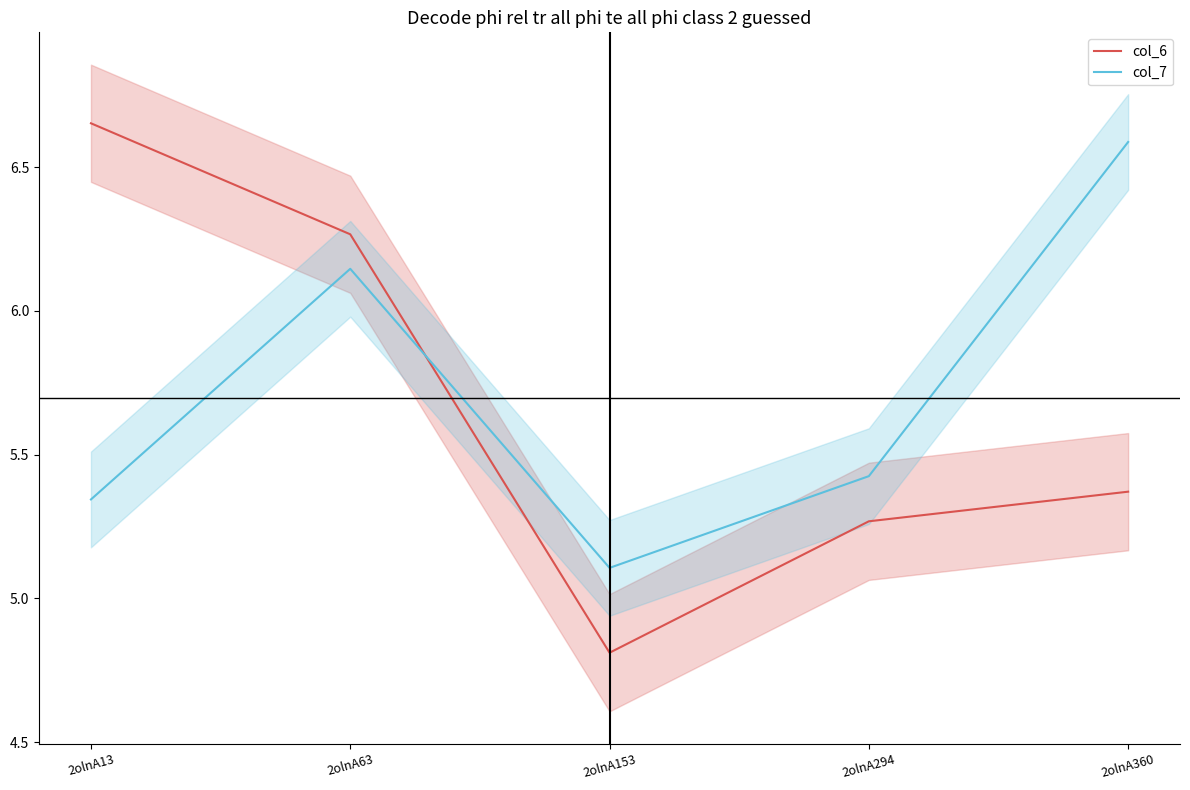

Reading left to right, transcribe all the data shown in this chart.

col_6: 6.7	6.3	4.8	5.3	5.4
col_7: 5.3	6.1	5.1	5.4	6.6